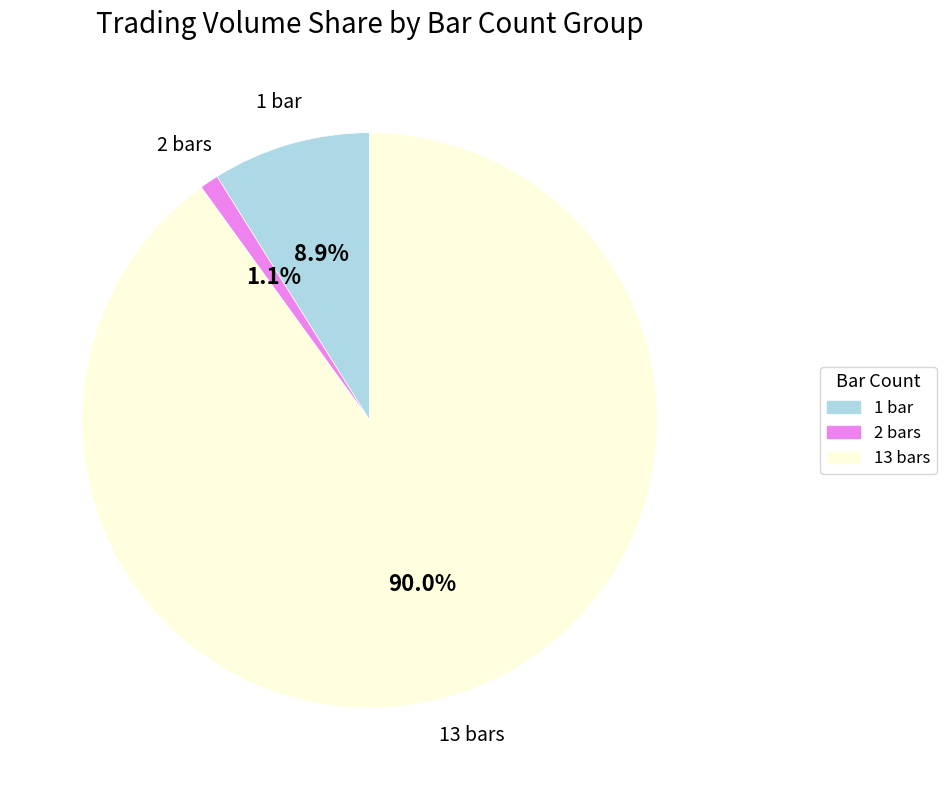

Is there any slice that represents more than half of the pie?

Yes